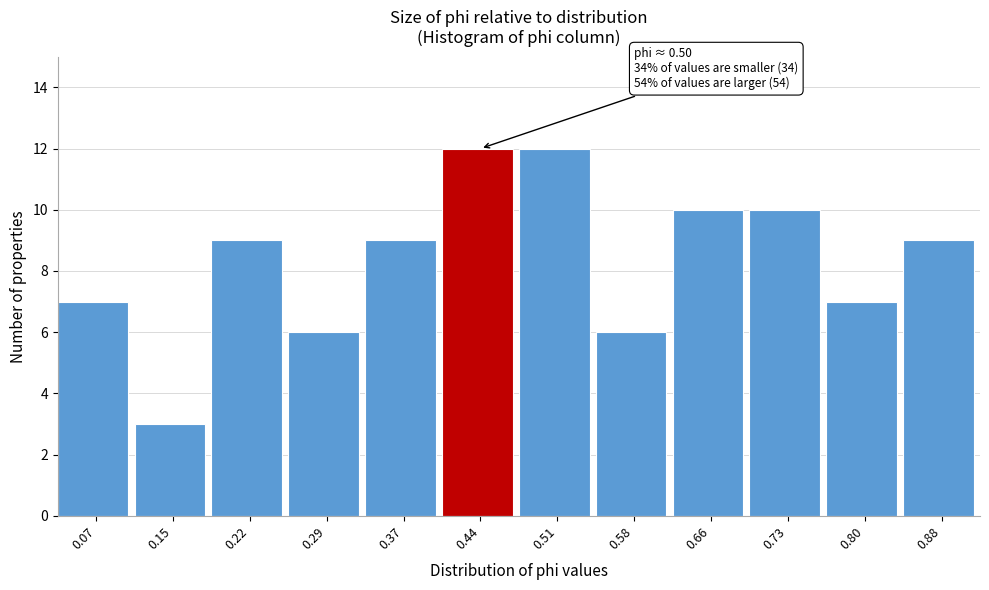

Reading left to right, transcribe all the data shown in this chart.

0.07=7	0.15=3	0.22=9	0.29=6	0.37=9	0.44=12	0.51=12	0.58=6	0.66=10	0.73=10	0.80=7	0.88=9